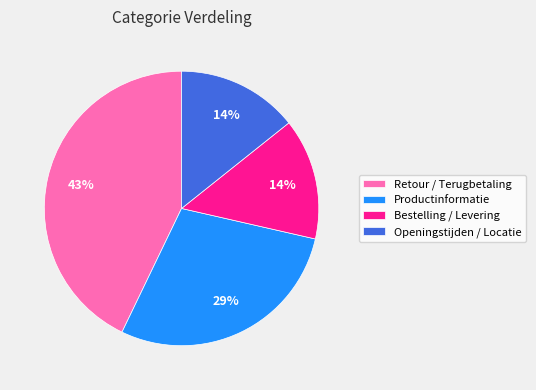

What is the largest slice in the pie chart?

Retour / Terugbetaling